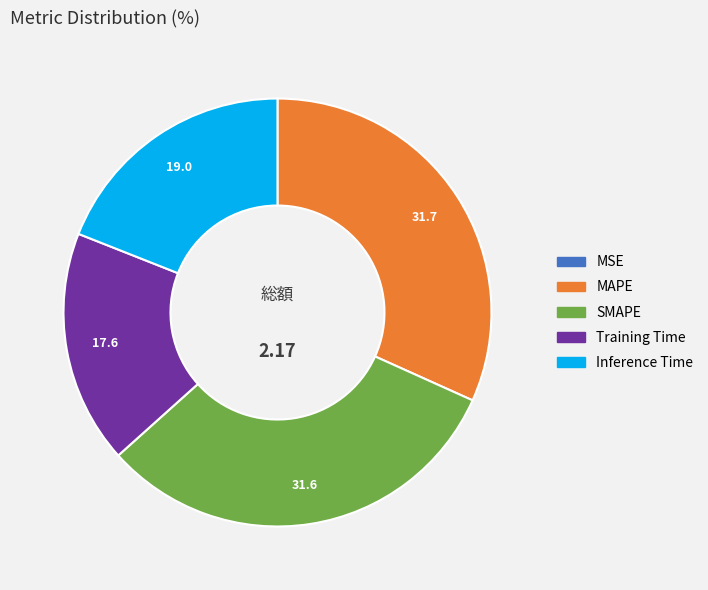

Which has a higher value, Inference Time or SMAPE?

SMAPE